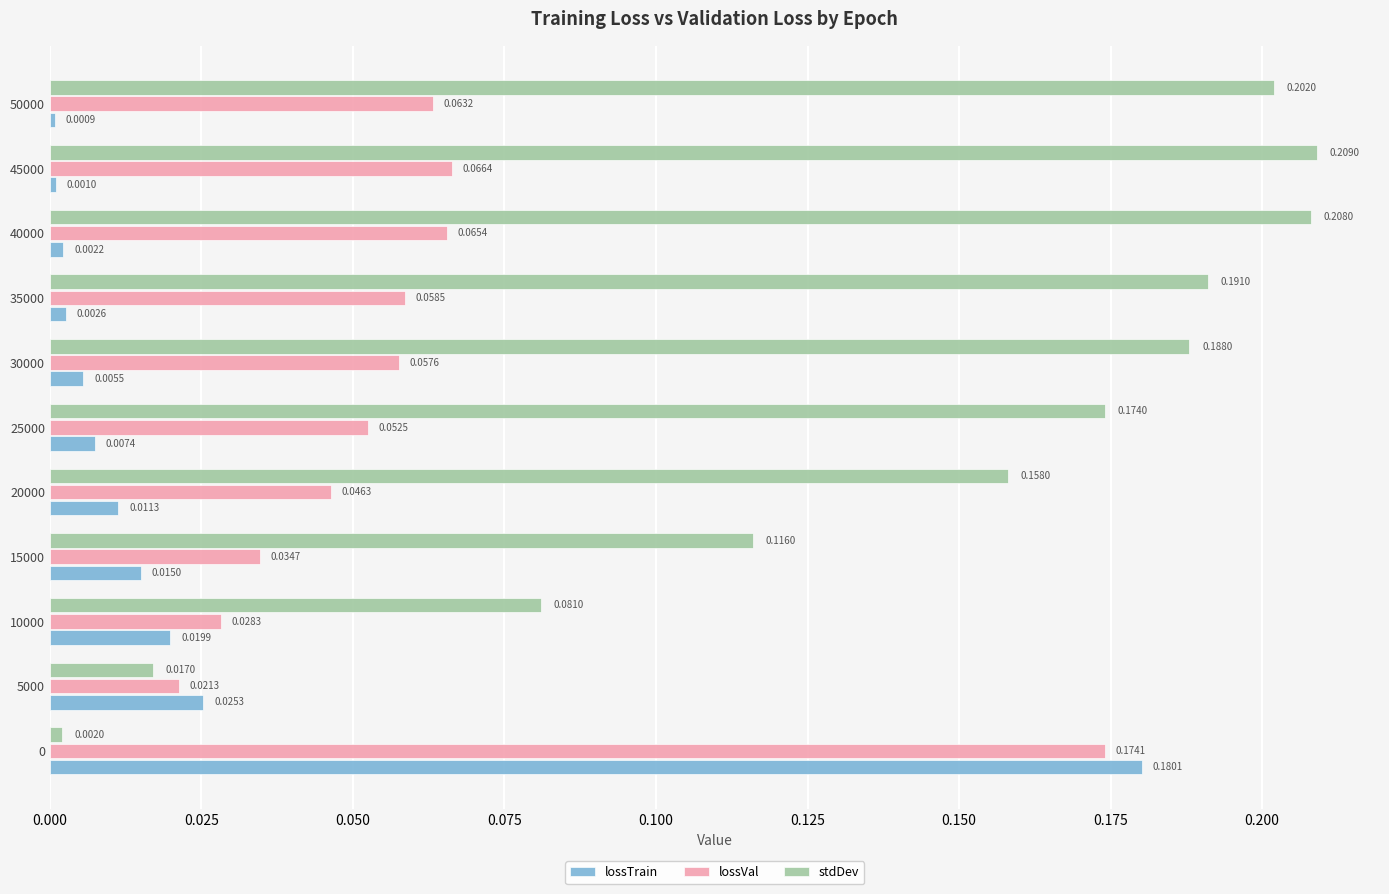

What is the sum of all stdDev values?

1.5